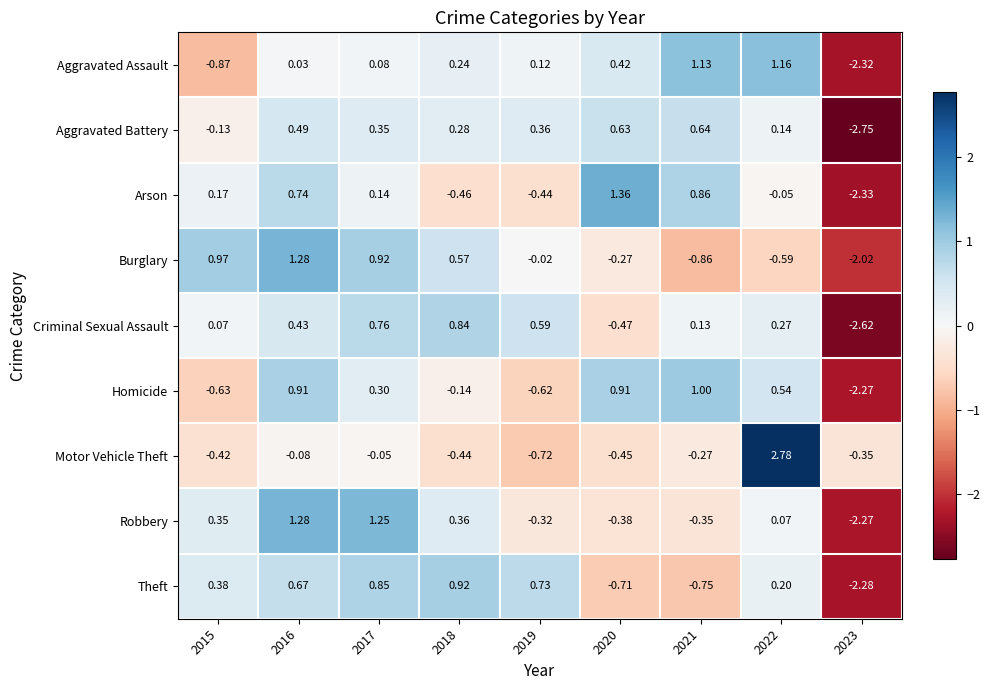

Between 2016 and 2023, which series saw the biggest shift?

Robbery